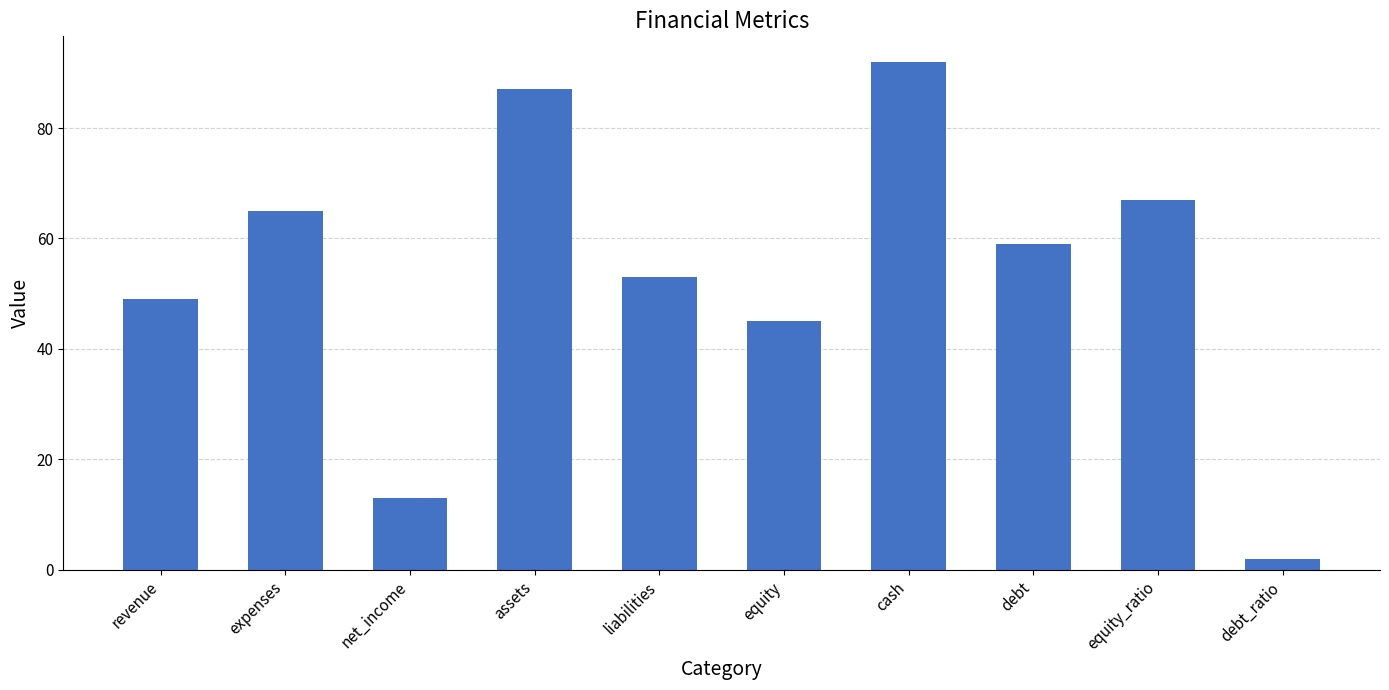

Reading right to left, what are all the values shown in this chart?

debt_ratio=2	equity_ratio=67	debt=59	cash=92	equity=45	liabilities=53	assets=87	net_income=13	expenses=65	revenue=49